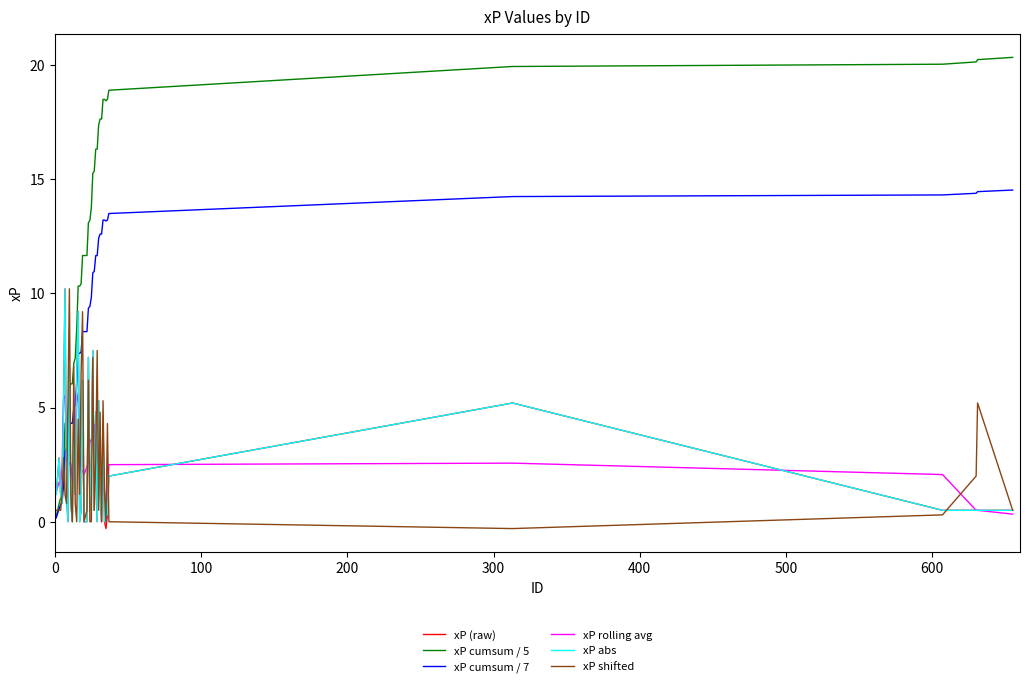

What is the highest value of the xP cumsum / 5 series?

20.3